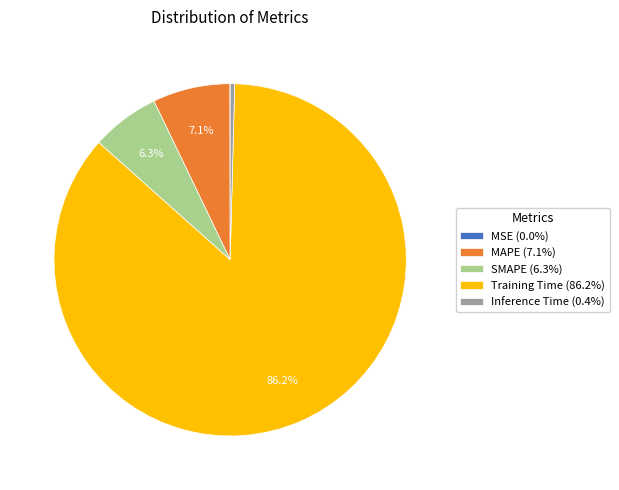

Which has a higher value, Training Time or SMAPE?

Training Time